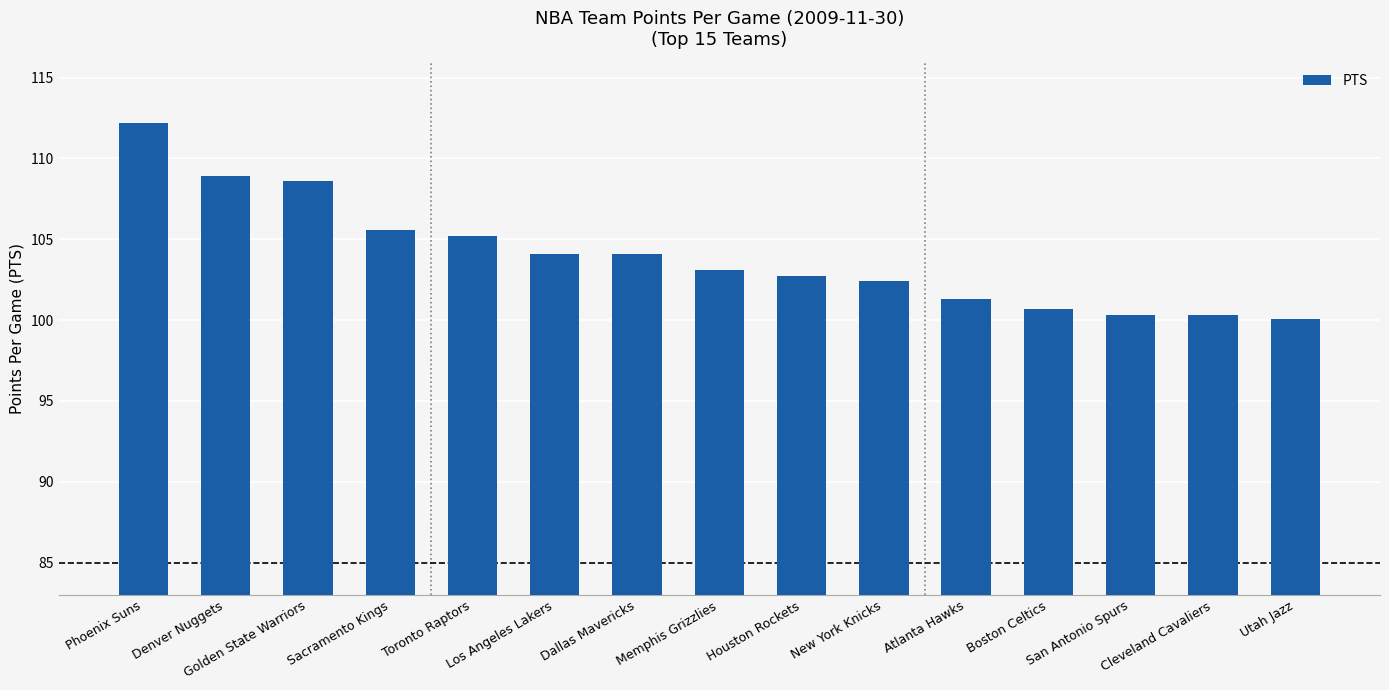

Reading right to left, extract all data points from this chart.

100.1	100.3	100.3	100.7	101.3	102.4	102.7	103.1	104.1	104.1	105.2	105.6	108.6	108.9	112.2